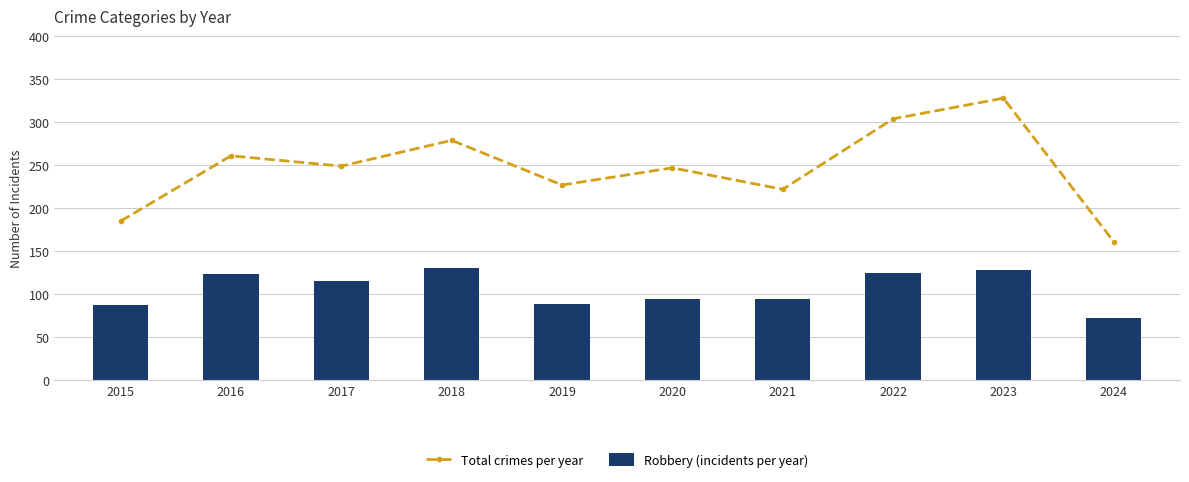

Between 2022 and 2019, which is larger?

2022